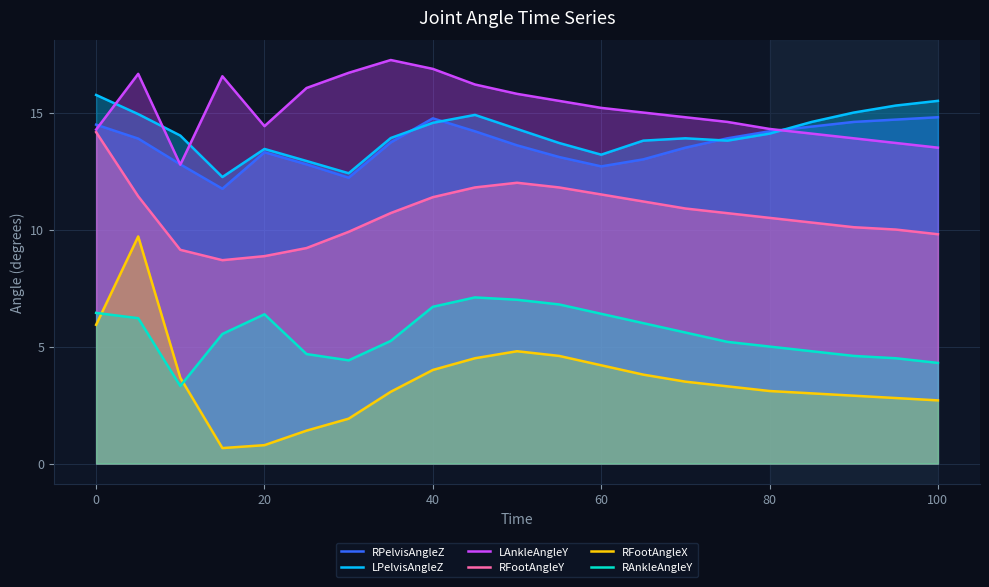

Reading right to left, transcribe all the data shown in this chart.

RPelvisAngleZ: 14.8	14.7	14.6	14.4	14.2	13.9	13.5	13.0	12.7	13.1	13.6	14.2	14.8	13.7	12.2	12.8	13.3	11.7	12.8	13.9	14.5
LPelvisAngleZ: 15.5	15.3	15.0	14.6	14.1	13.8	13.9	13.8	13.2	13.7	14.3	14.9	14.6	13.9	12.4	12.9	13.4	12.2	14.0	14.9	15.8
LAnkleAngleY: 13.5	13.7	13.9	14.1	14.3	14.6	14.8	15.0	15.2	15.5	15.8	16.2	16.9	17.2	16.7	16.1	14.4	16.6	12.8	16.7	14.3
RFootAngleY: 9.8	10.0	10.1	10.3	10.5	10.7	10.9	11.2	11.5	11.8	12.0	11.8	11.4	10.7	9.9	9.2	8.9	8.7	9.1	11.4	14.2
RFootAngleX: 2.7	2.8	2.9	3.0	3.1	3.3	3.5	3.8	4.2	4.6	4.8	4.5	4.0	3.1	1.9	1.4	0.8	0.7	3.7	9.7	5.9
RAnkleAngleY: 4.3	4.5	4.6	4.8	5.0	5.2	5.6	6.0	6.4	6.8	7.0	7.1	6.7	5.2	4.4	4.7	6.4	5.5	3.3	6.2	6.4